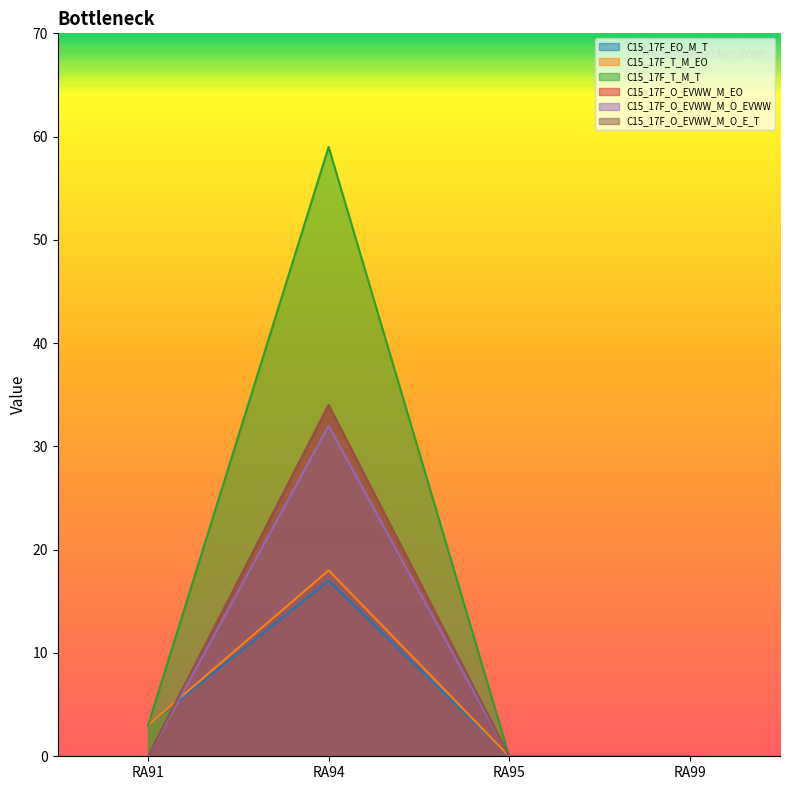

How many interior local peaks does the C15_17F_T_M_EO series have?

1